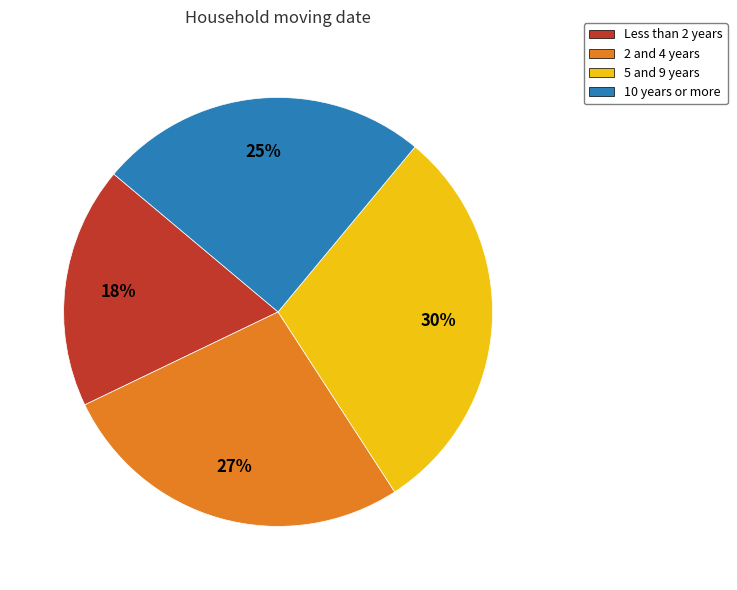

To the nearest percent, what is the average slice percentage?

25%